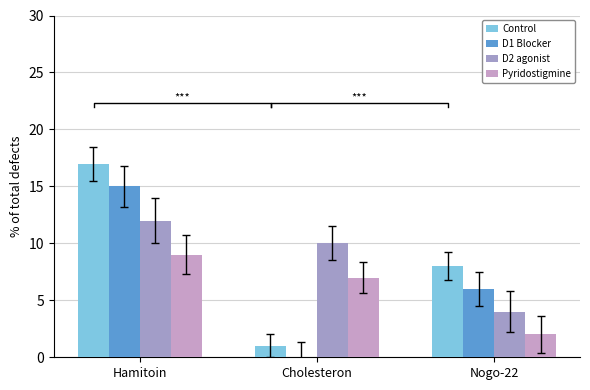

What position from the right is Hamitoin?

3